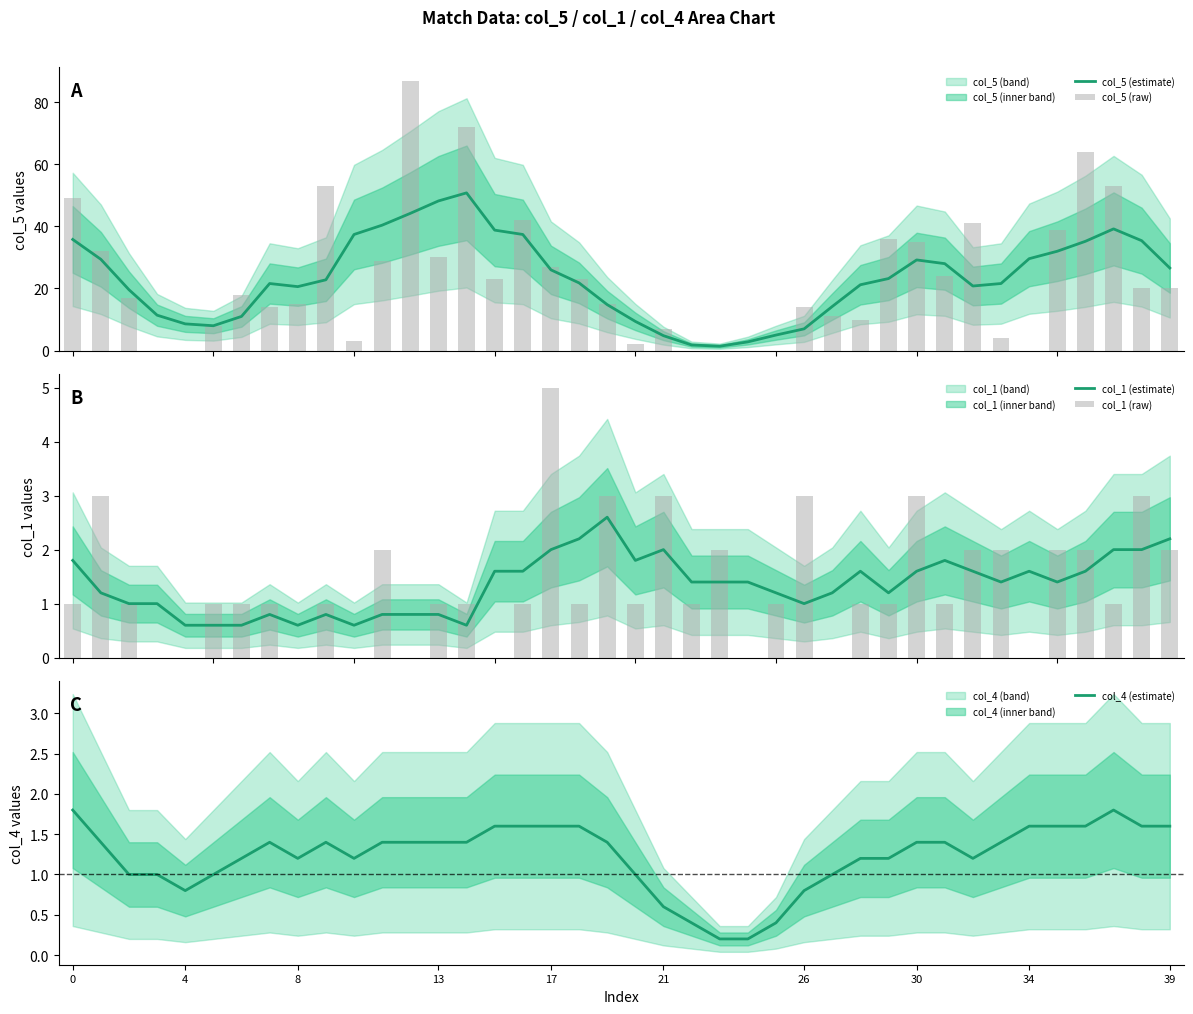

What is the lowest value of the col_1 (estimate) series?

0.6